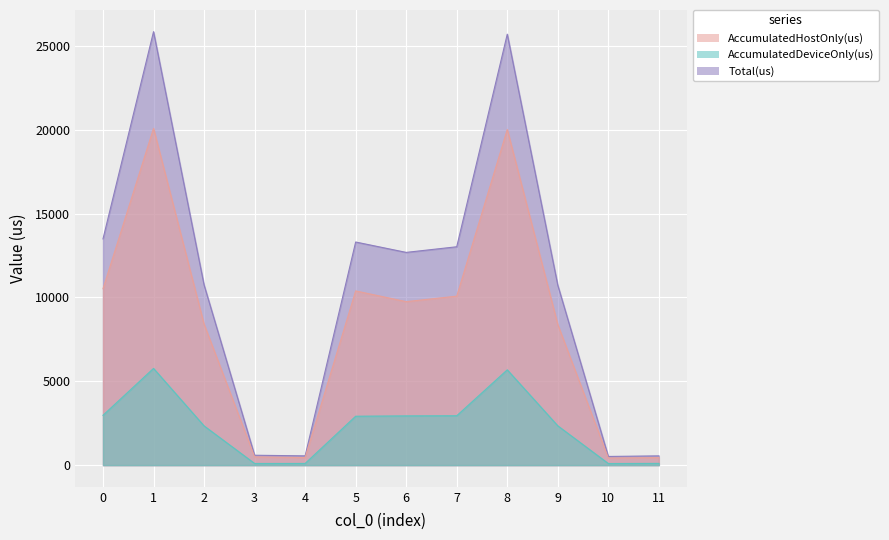

True or false: Total(us) and AccumulatedHostOnly(us) intersect in this chart.

False